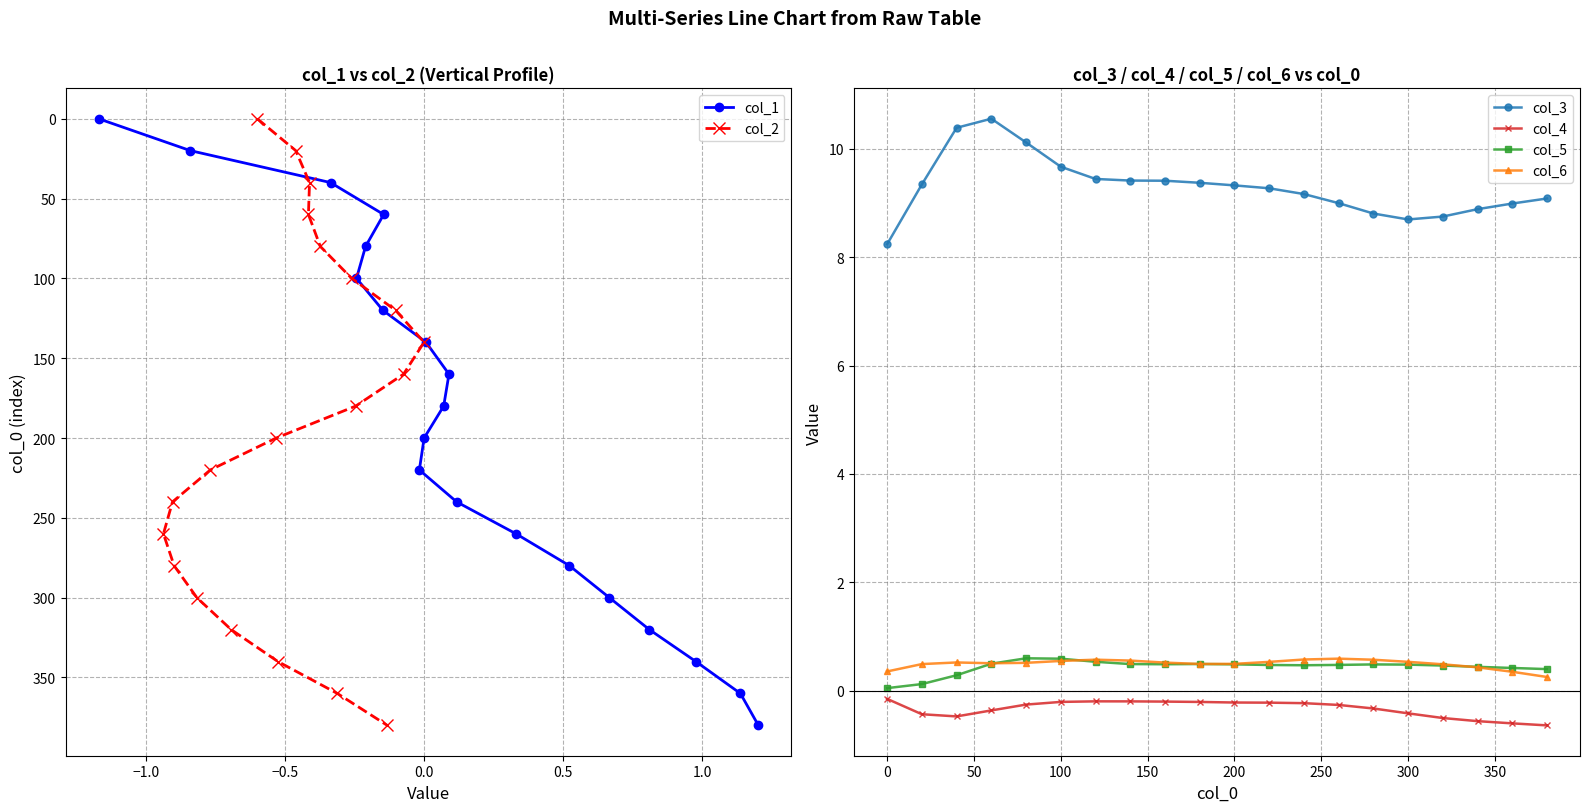

What is the maximum value for col_5?

0.6